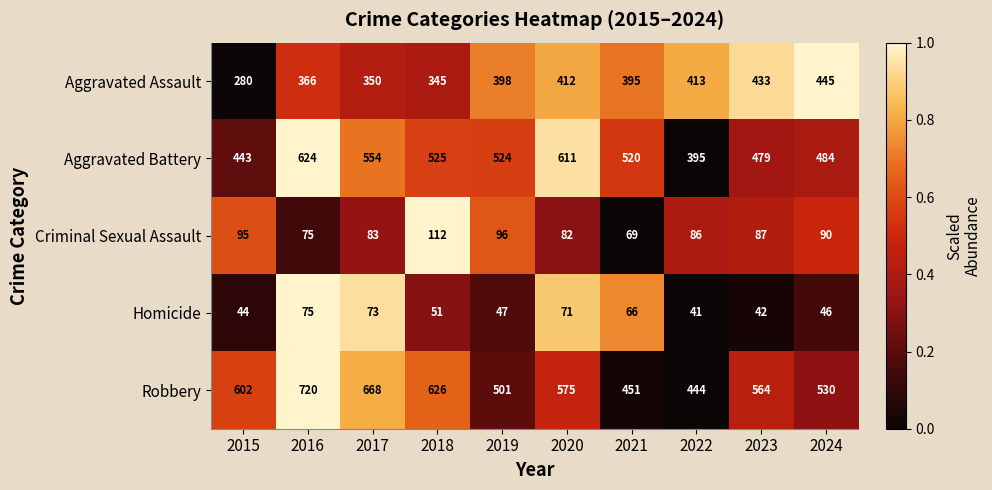

Rank the series at 2015 from lowest to highest value.

Homicide, Criminal Sexual Assault, Aggravated Assault, Aggravated Battery, Robbery